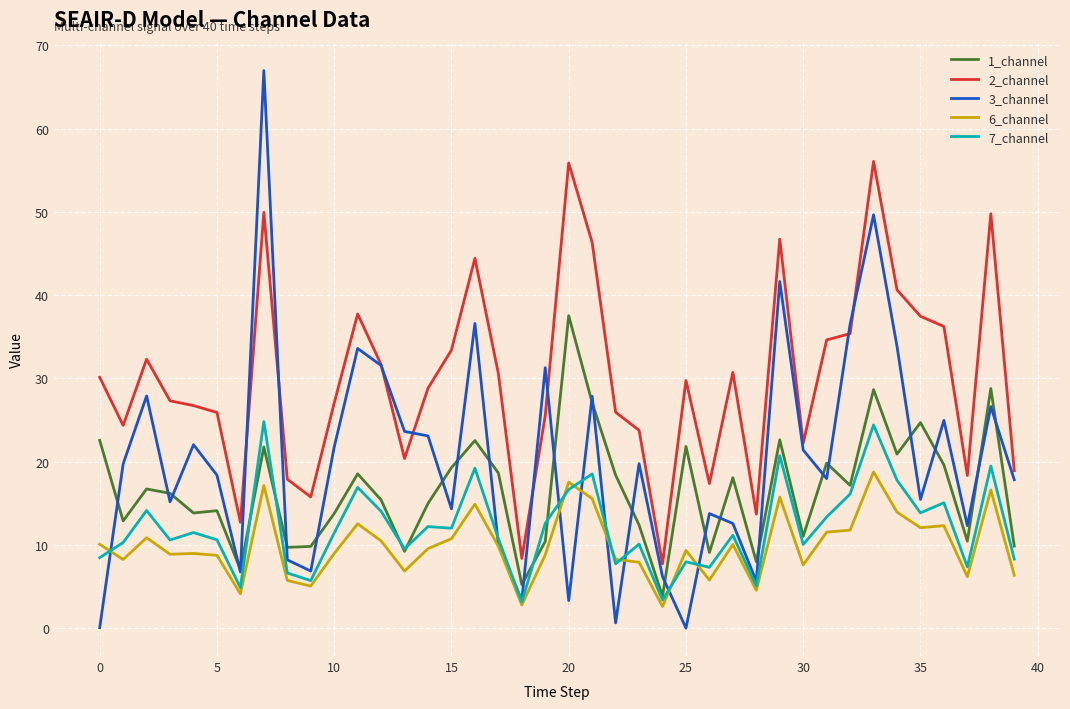

What is the average value of the 3_channel series?

20.2